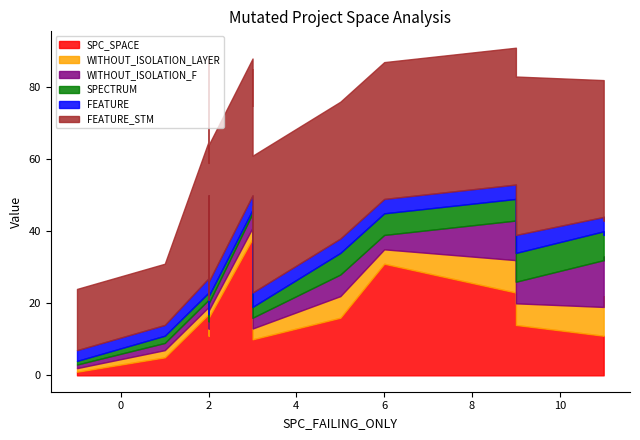

Does the chart display data point markers on the line(s)?

No